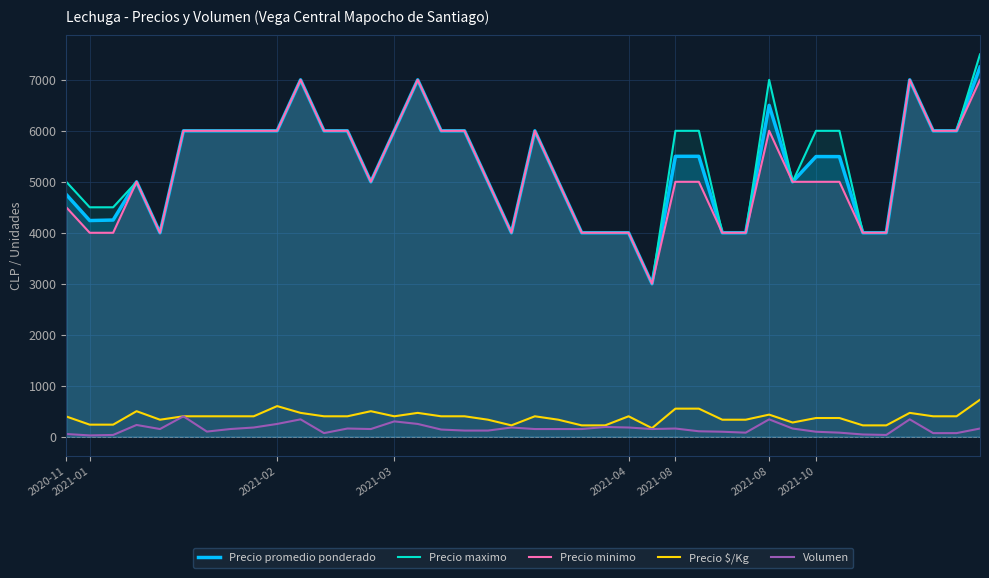

Which label corresponds to the smallest value in the chart?

2021-01